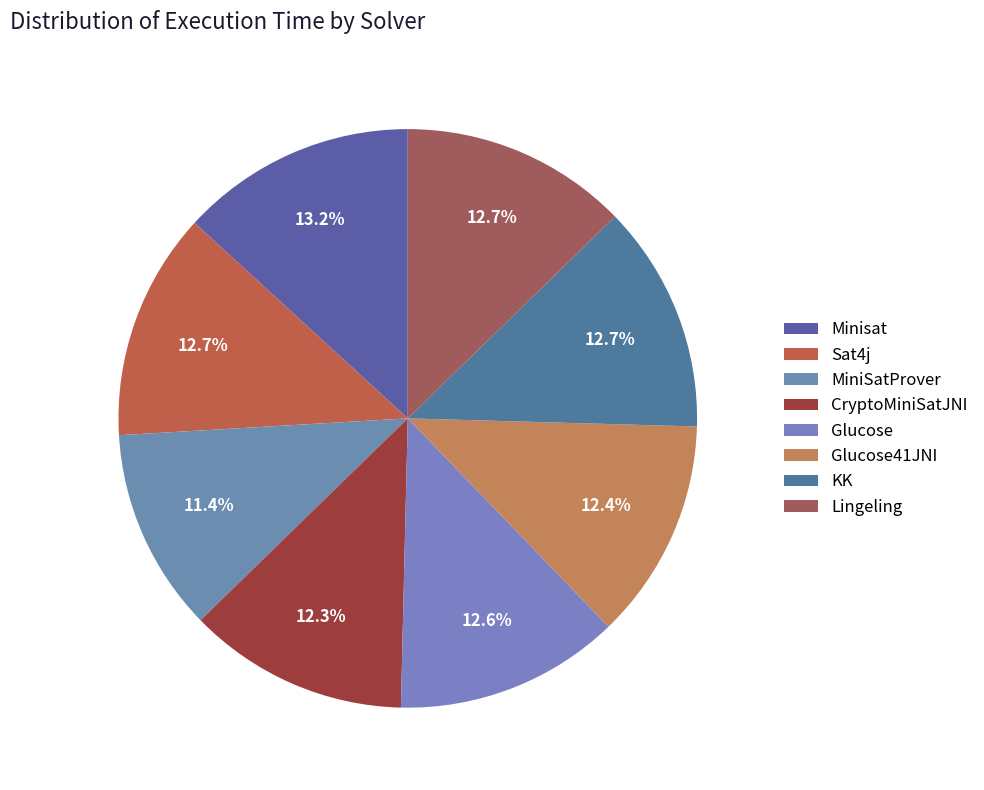

To the nearest percent, what is the difference between the largest and smallest slice percentages?

2%